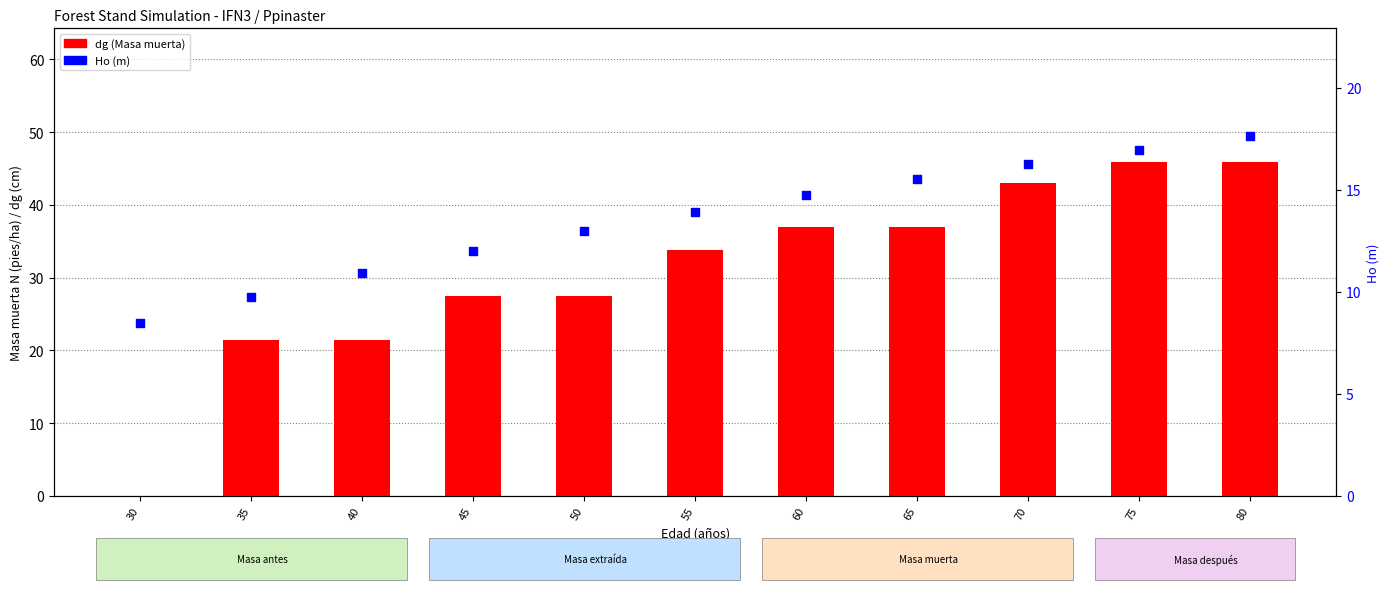

Which series has the largest Y range (max minus min)?

dg_dead (Masa muerta)